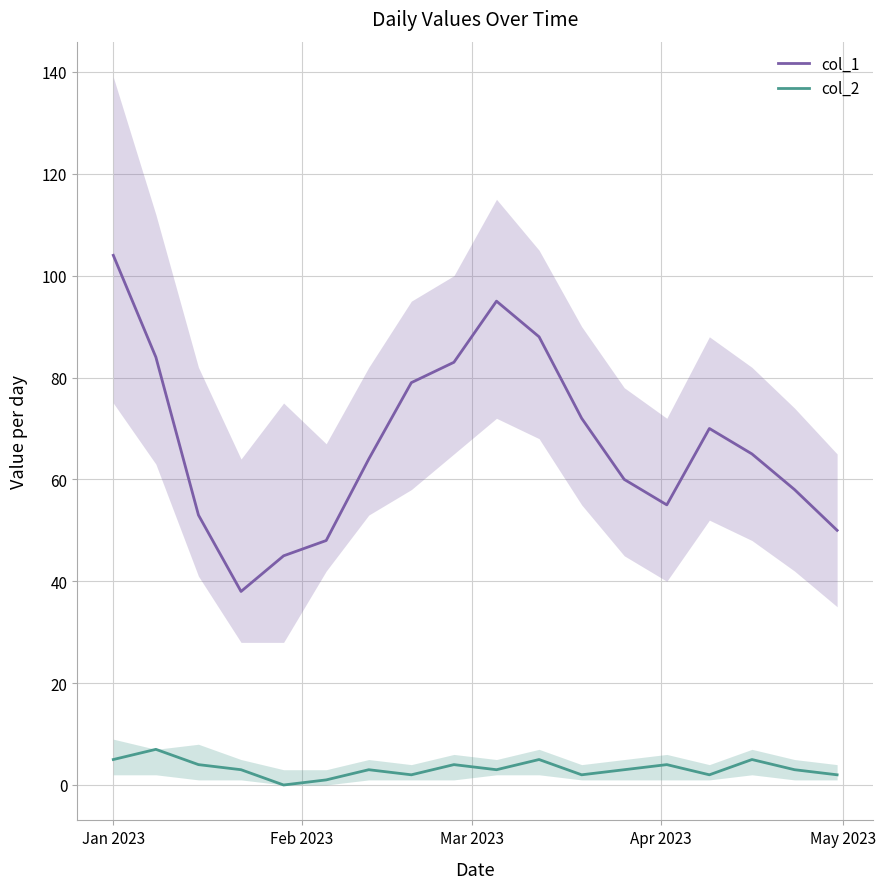

True or false: col_2 and col_1 cross at least once.

False